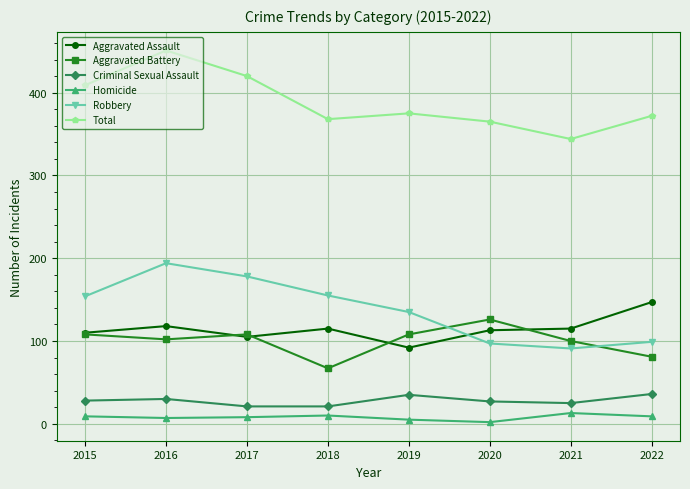

What is the sum of all Total values?

3104